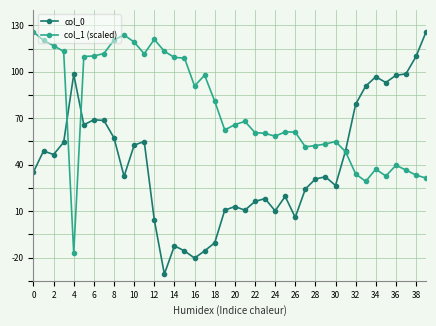

What is the value of the col_1 (scaled) point at the 2nd from the left?

120.3